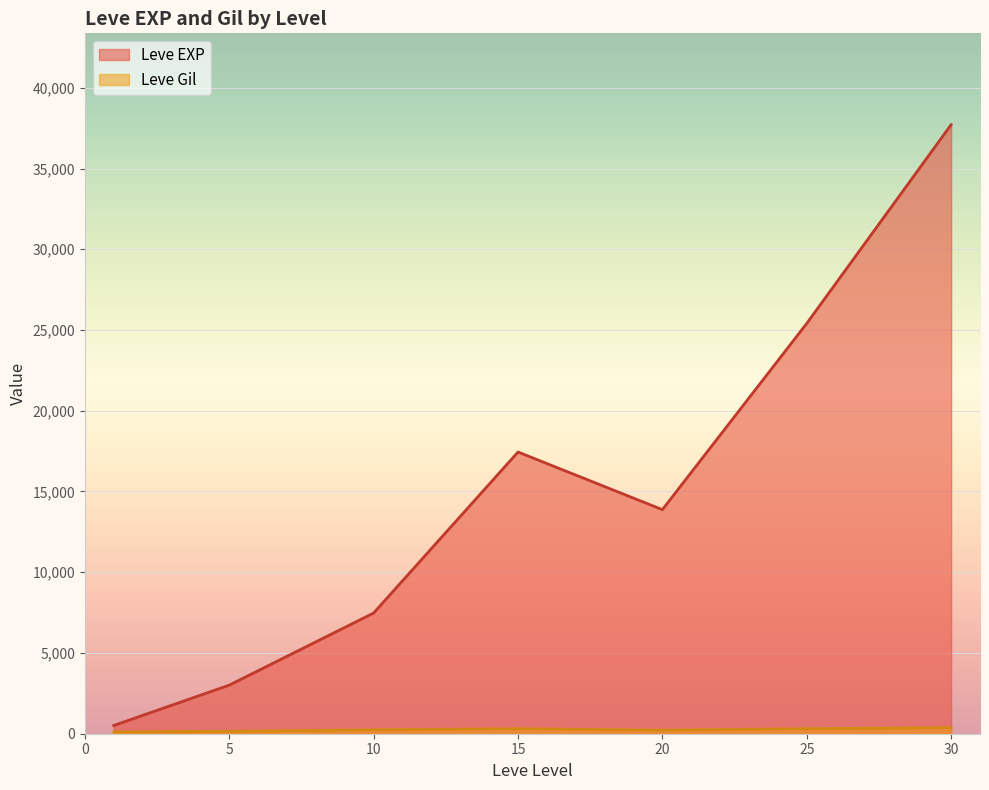

Which series has the largest total across all categories?

Leve EXP